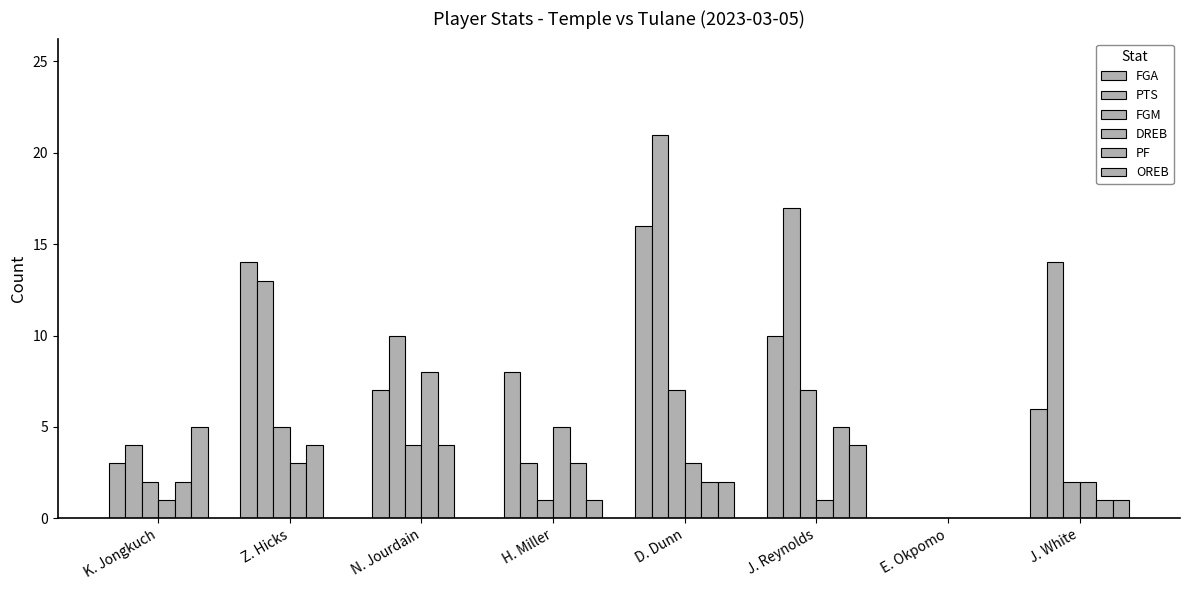

Does the chart contain stacked bars?

No